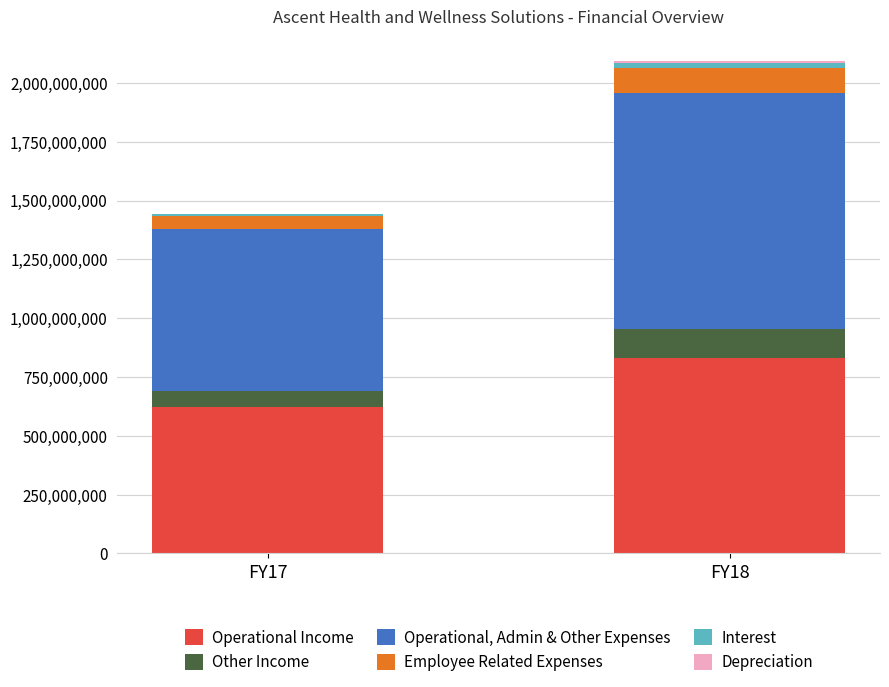

The value of Operational Income at FY18 is 830220649. True or false?

True